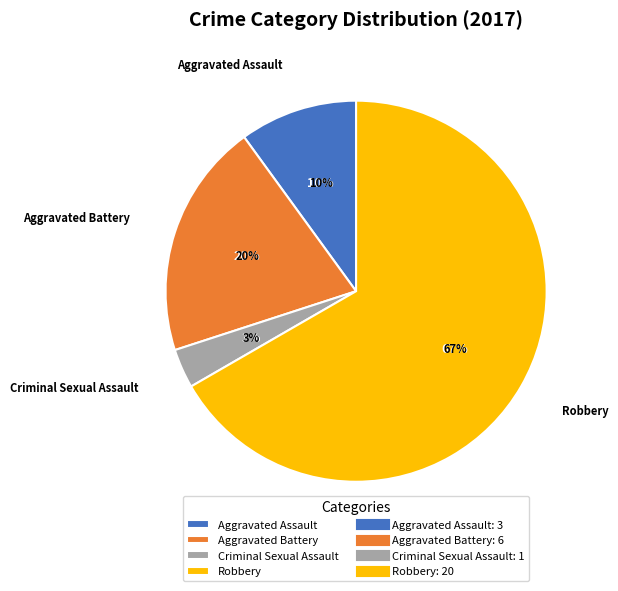

The Criminal Sexual Assault slice represents 1% of the pie. True or false?

False